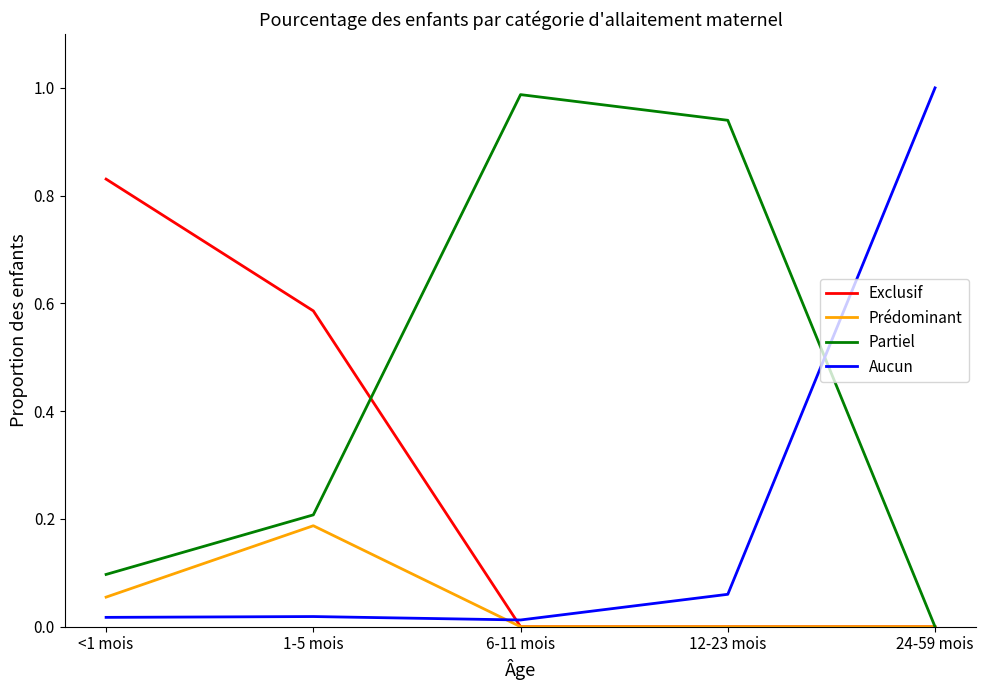

What position from the left is 12-23 mois?

4